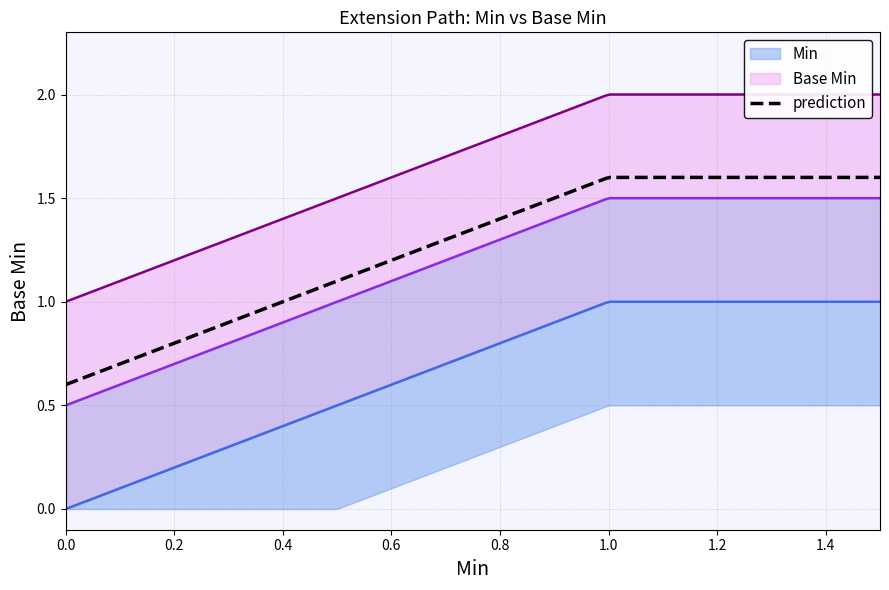

At Extension.url, list the series in order from largest to smallest.

Base Min, Min